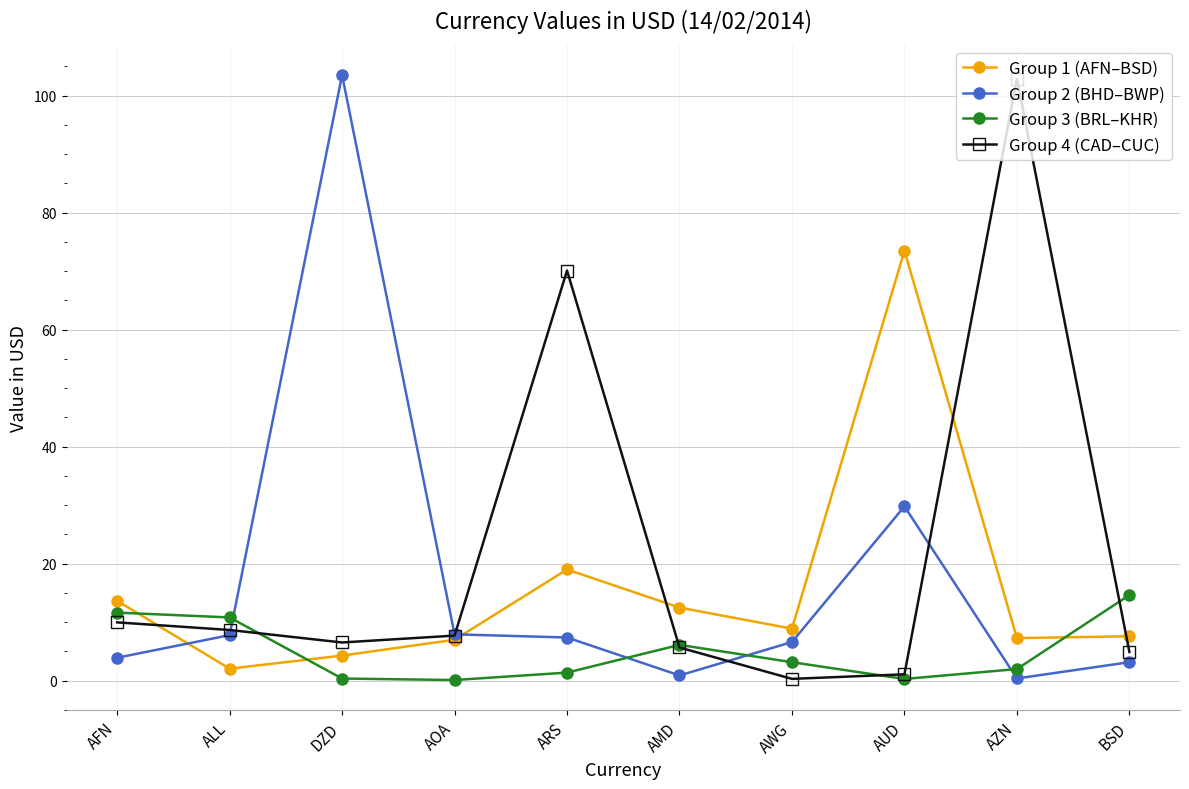

How many interior local valleys does the Group 3 (BRL–KHR) series have?

2